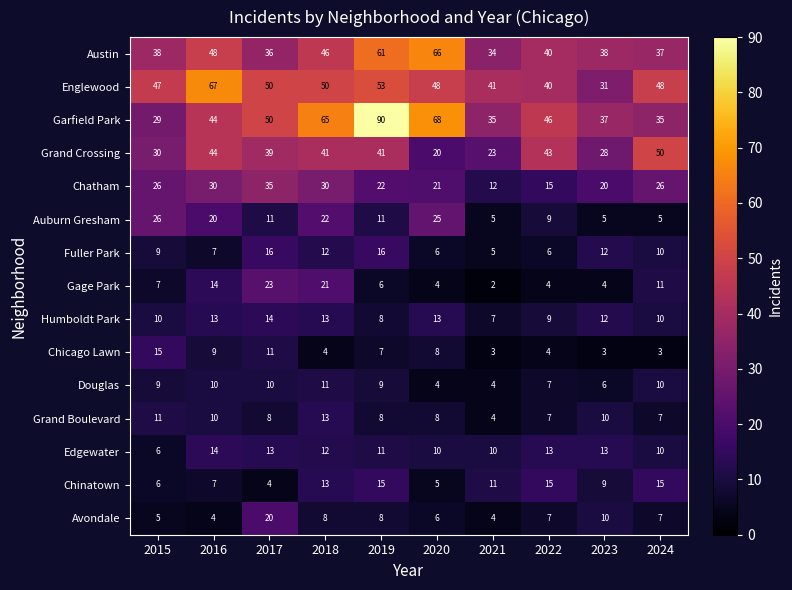

Which series has the largest total across all categories?

Garfield Park